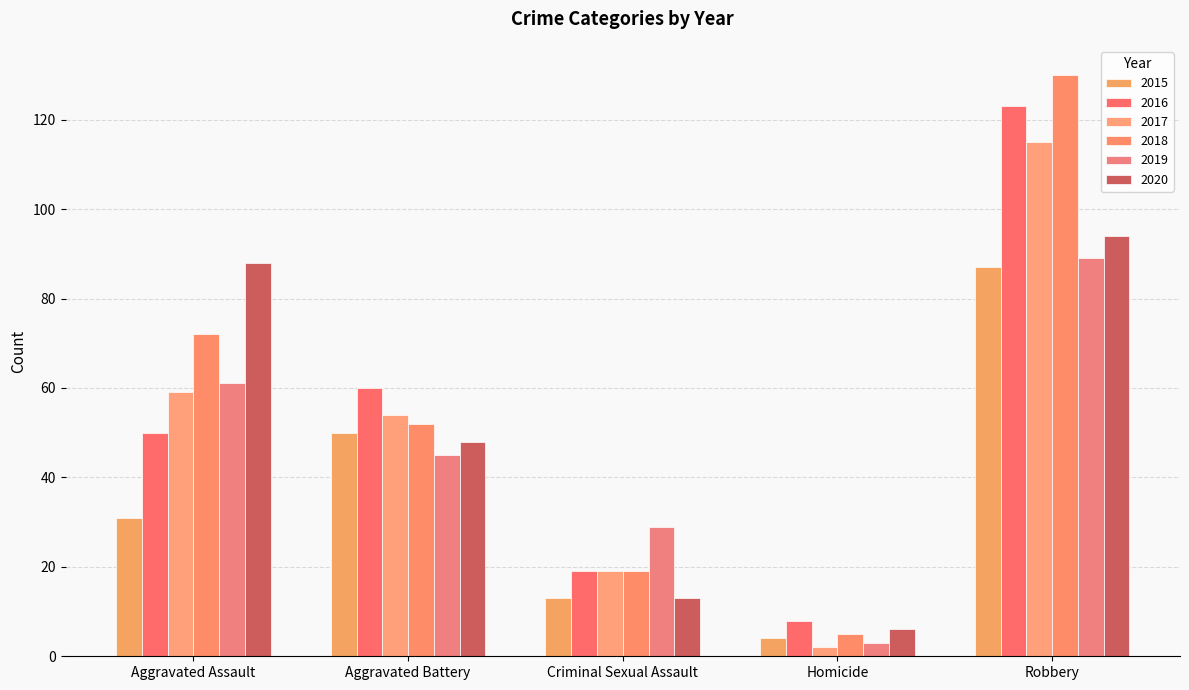

Is the value of 2020 at Aggravated Battery greater than the value of 2015 at Robbery?

No